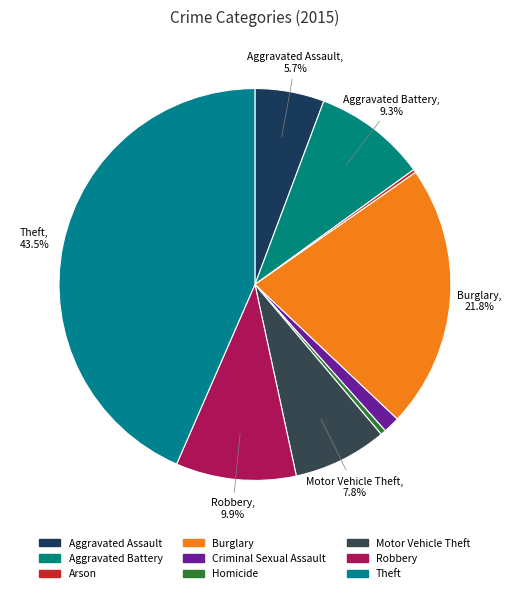

Combined, do Robbery and Burglary account for over 50%?

No